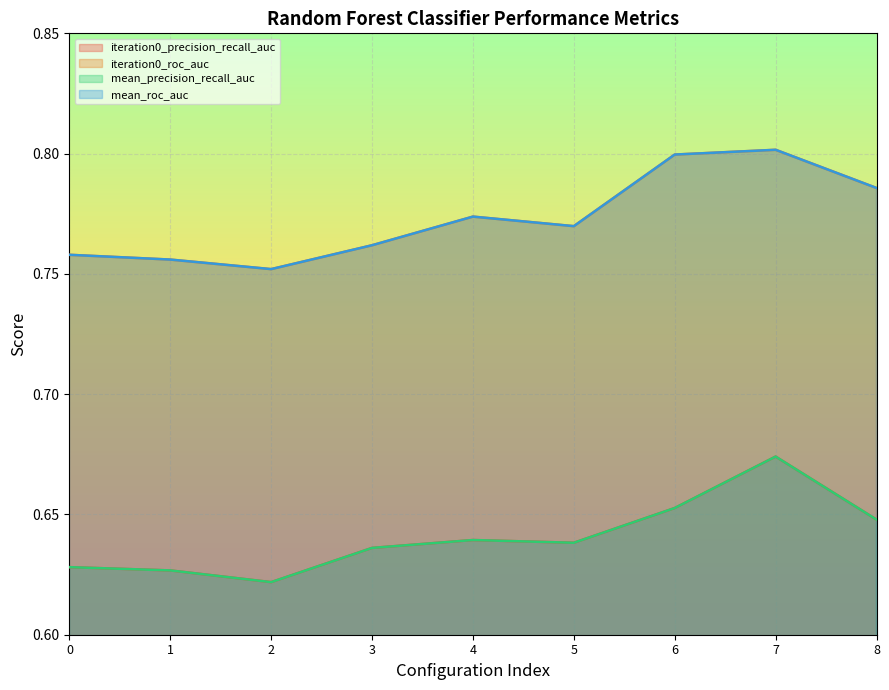

List the labels in order of iteration0_roc_auc value, largest first.

7, 6, 8, 4, 5, 3, 0, 1, 2